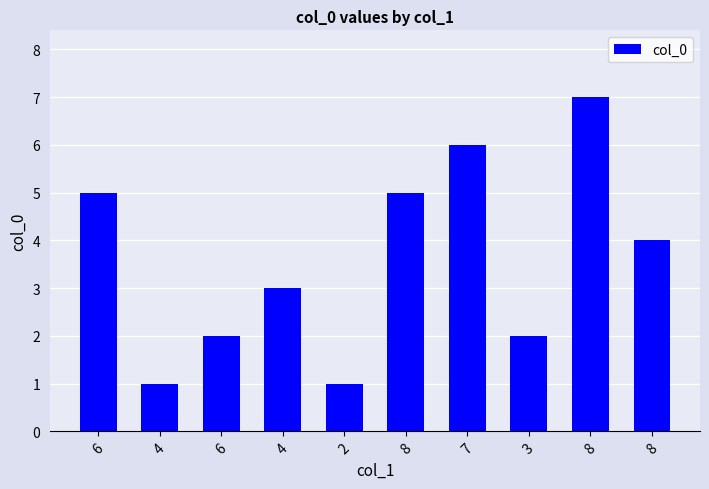

How many bars are there in total?

10